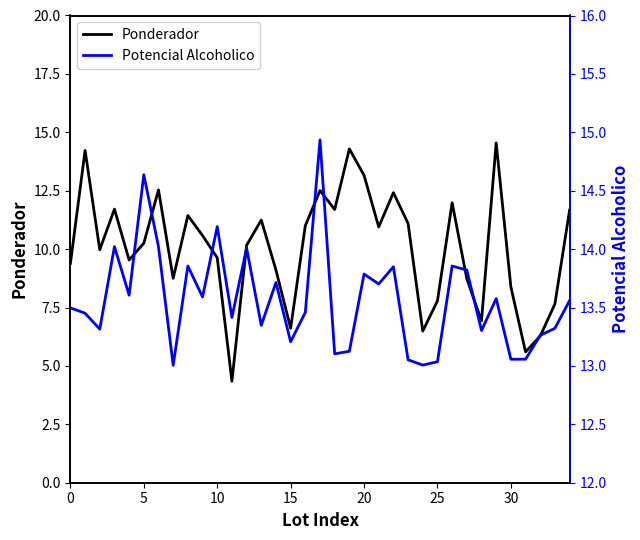

How many interior local valleys does the Ponderador series have?

10